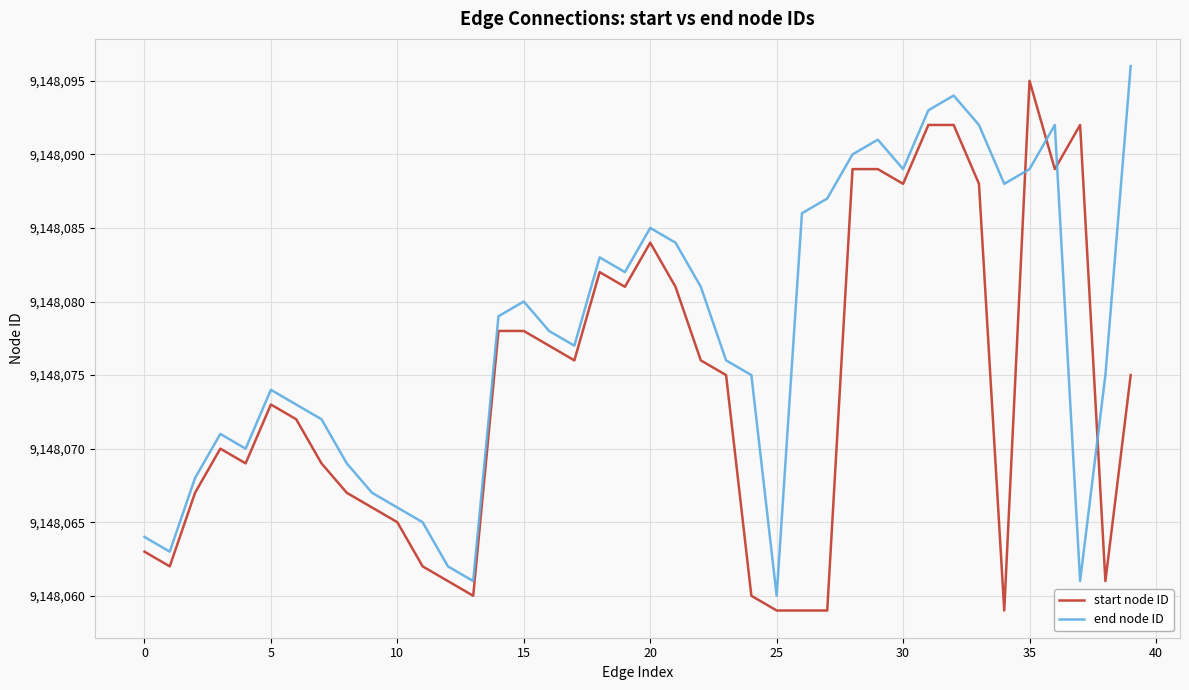

True or false: end node ID and start node ID cross at least once.

True